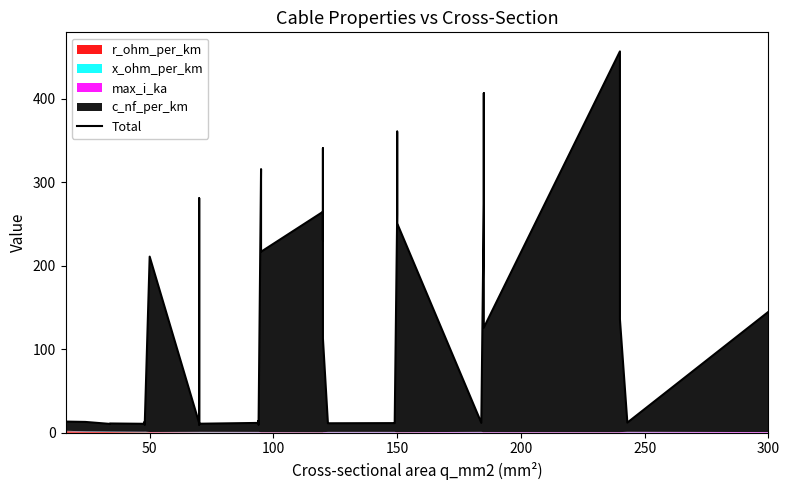

What is the maximum value shown in the chart?

456.6